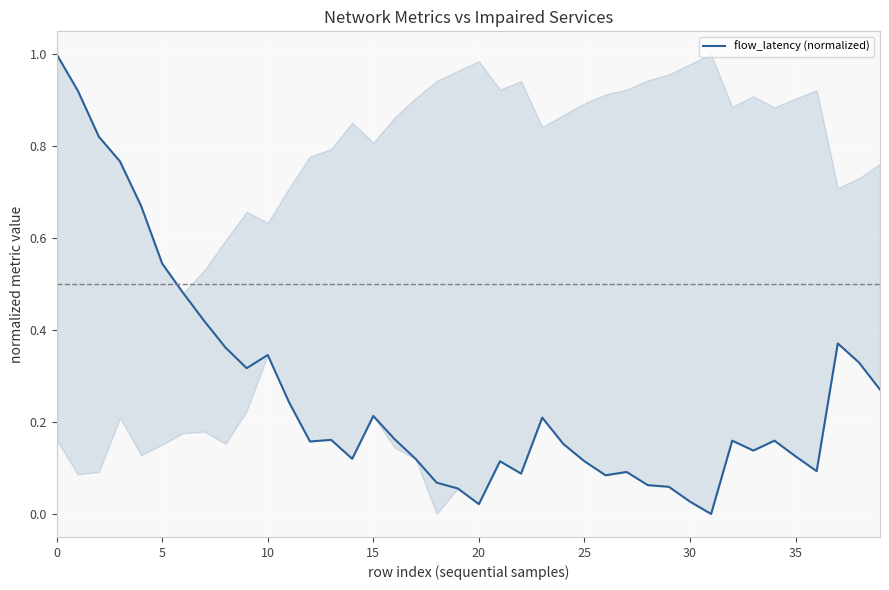

What is the difference between the maximum and minimum values?

1.0